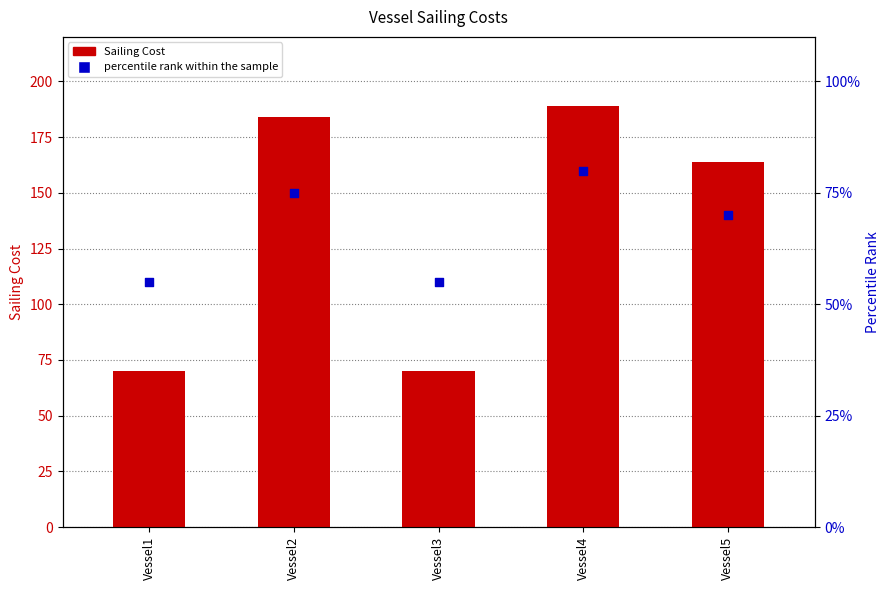

At how many categories does at least one series exceed 68?

5